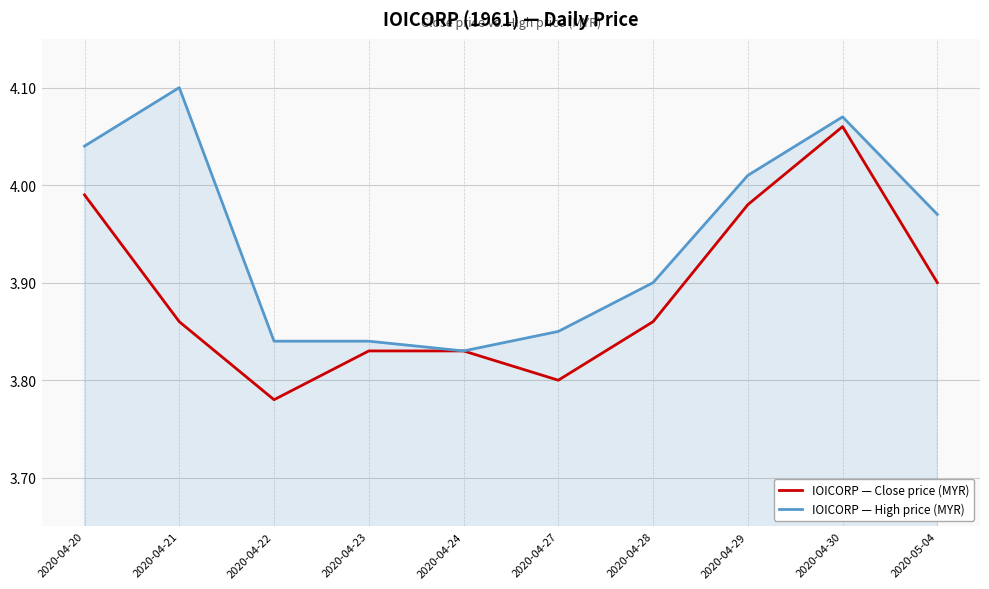

What position from the left is 2020-05-04?

10